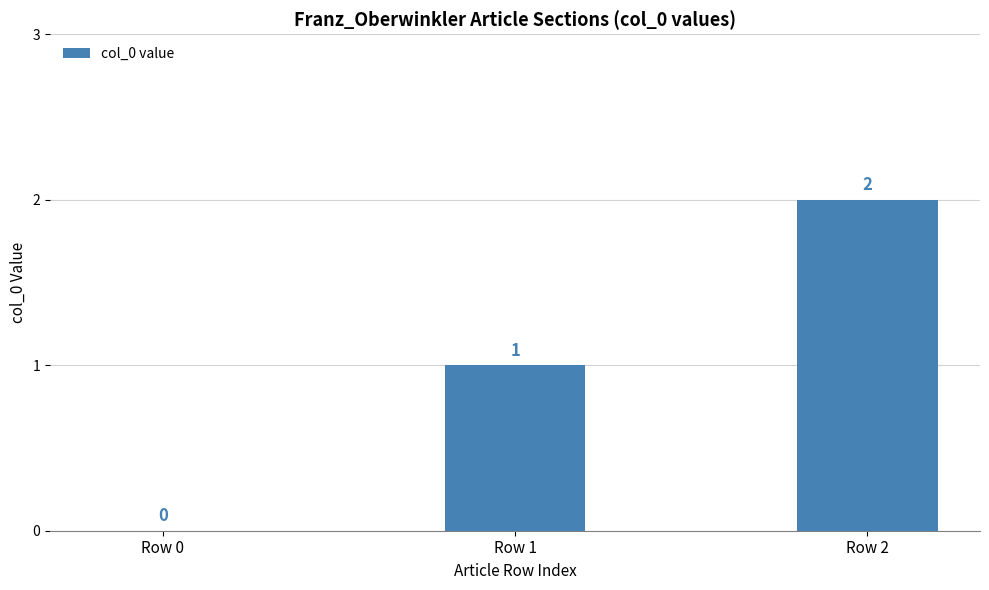

What is the difference between the values at Row 2 and Row 1?

1